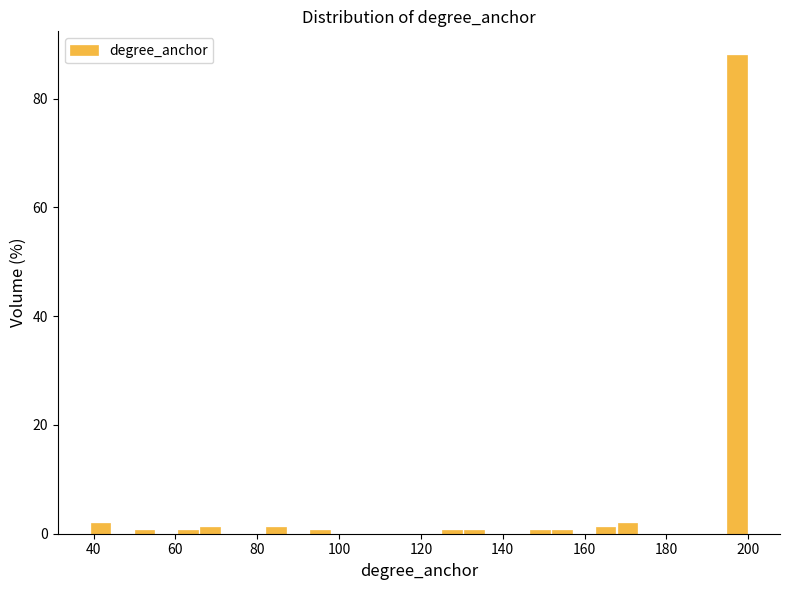

Read against the x-axis, roughly where is the centre of the tallest bar?

198